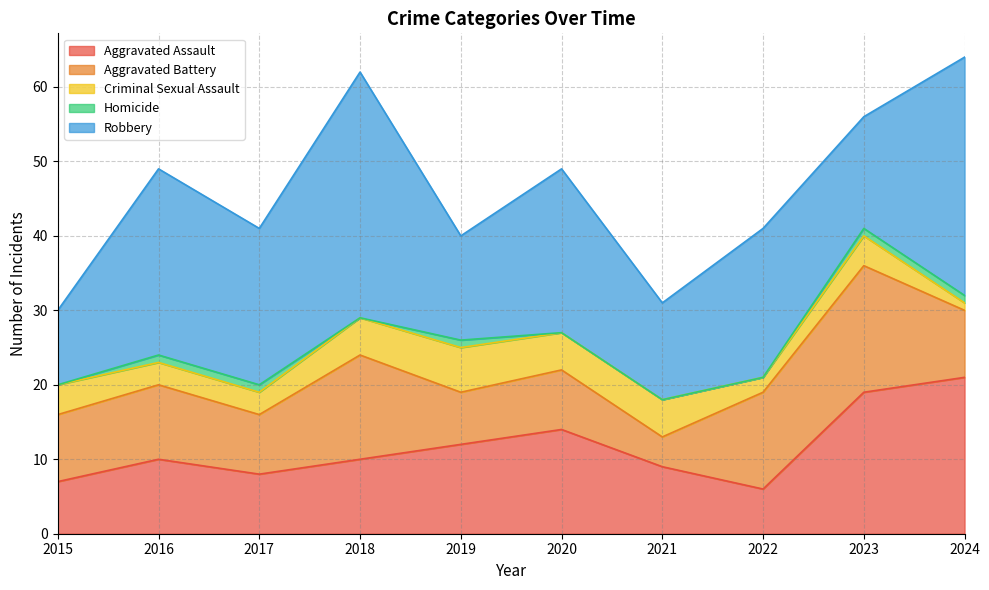

Rank the series at 2021 from highest to lowest value.

Robbery, Aggravated Assault, Criminal Sexual Assault, Aggravated Battery, Homicide